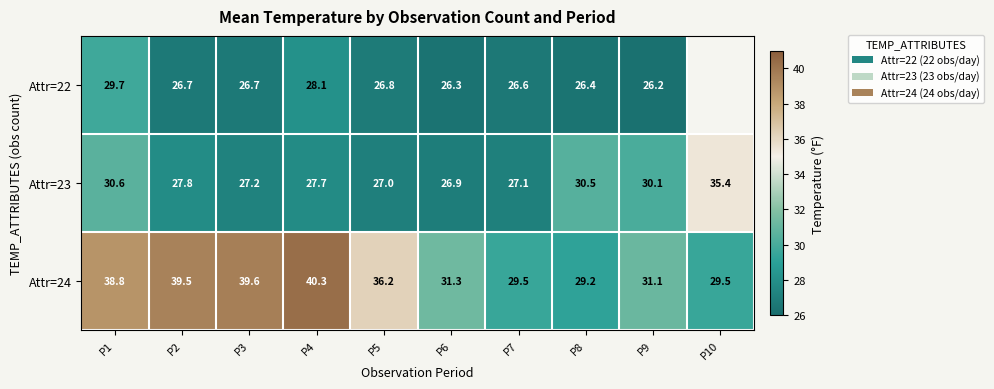

The value of Attr=24 at P6 is 9.4. True or false?

False